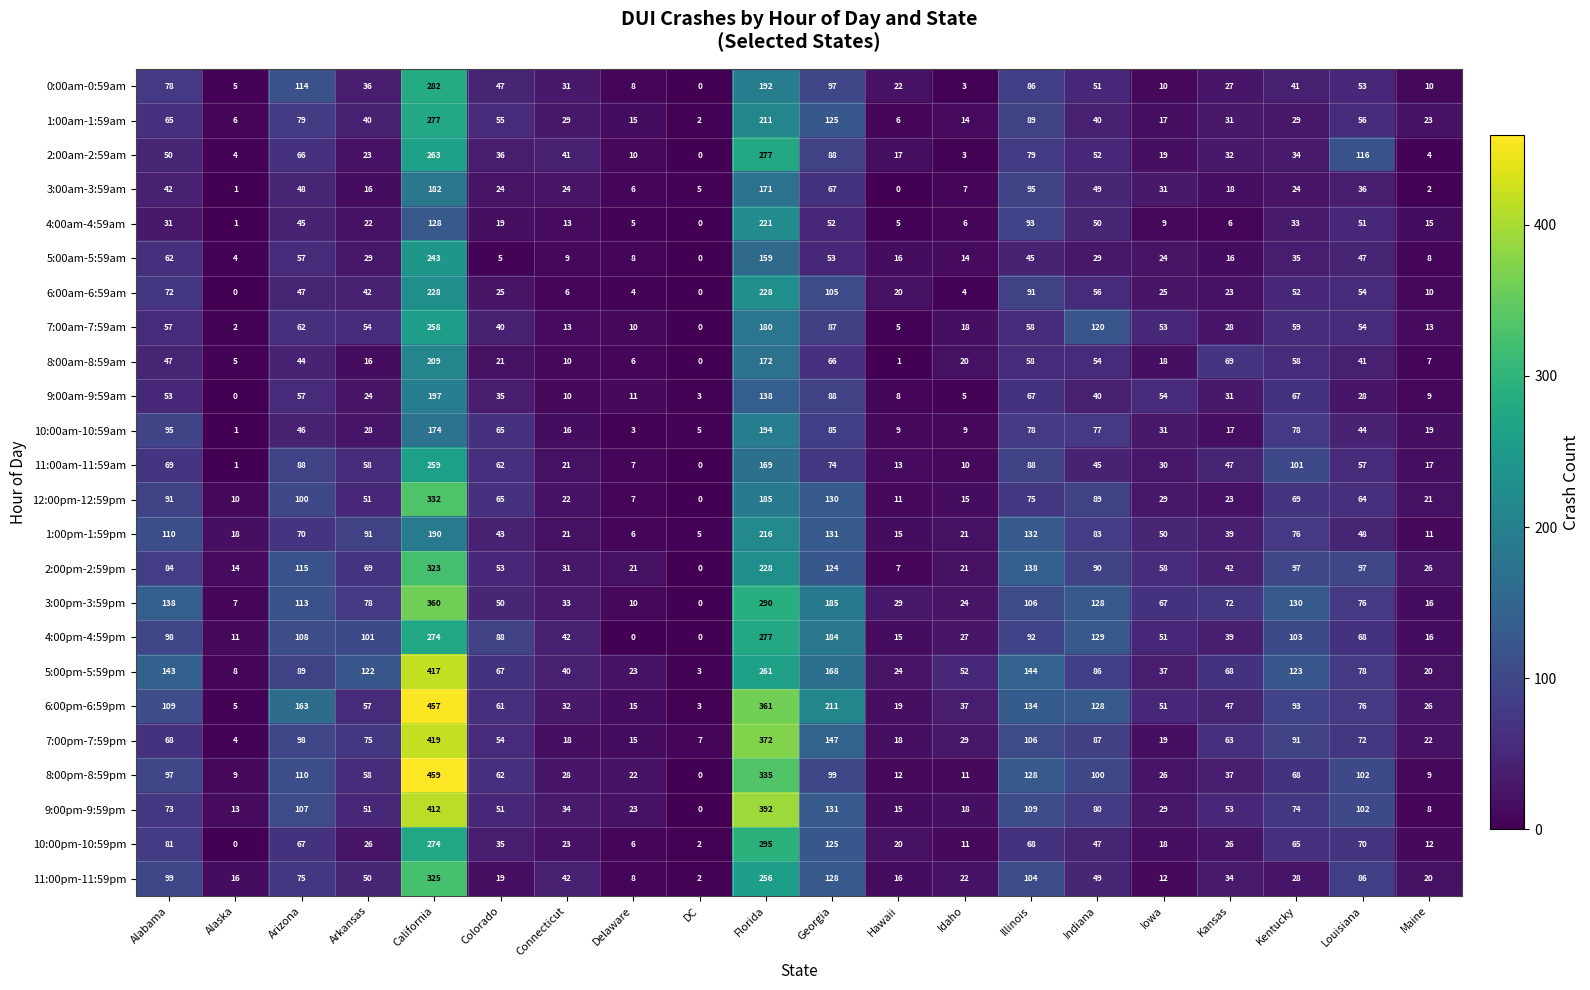

Count the number of categories in the chart.

20